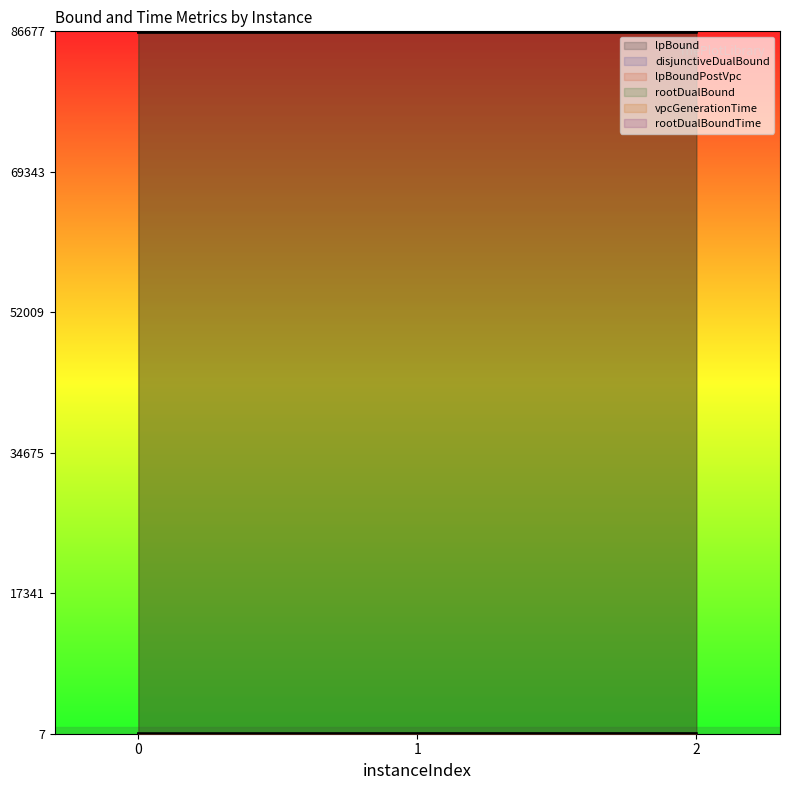

Reading left to right, transcribe all the data shown in this chart.

lpBound: 86570.1	86568.0	86567.9
disjunctiveDualBound: 86573.0	86570.6	86570.5
lpBoundPostVpc: 86571.4	86569.1	86568.5
rootDualBound: 86675.5	86677.2	86675.5
vpcGenerationTime: 7.0	18.3	19.2
rootDualBoundTime: 7.1	18.5	19.4